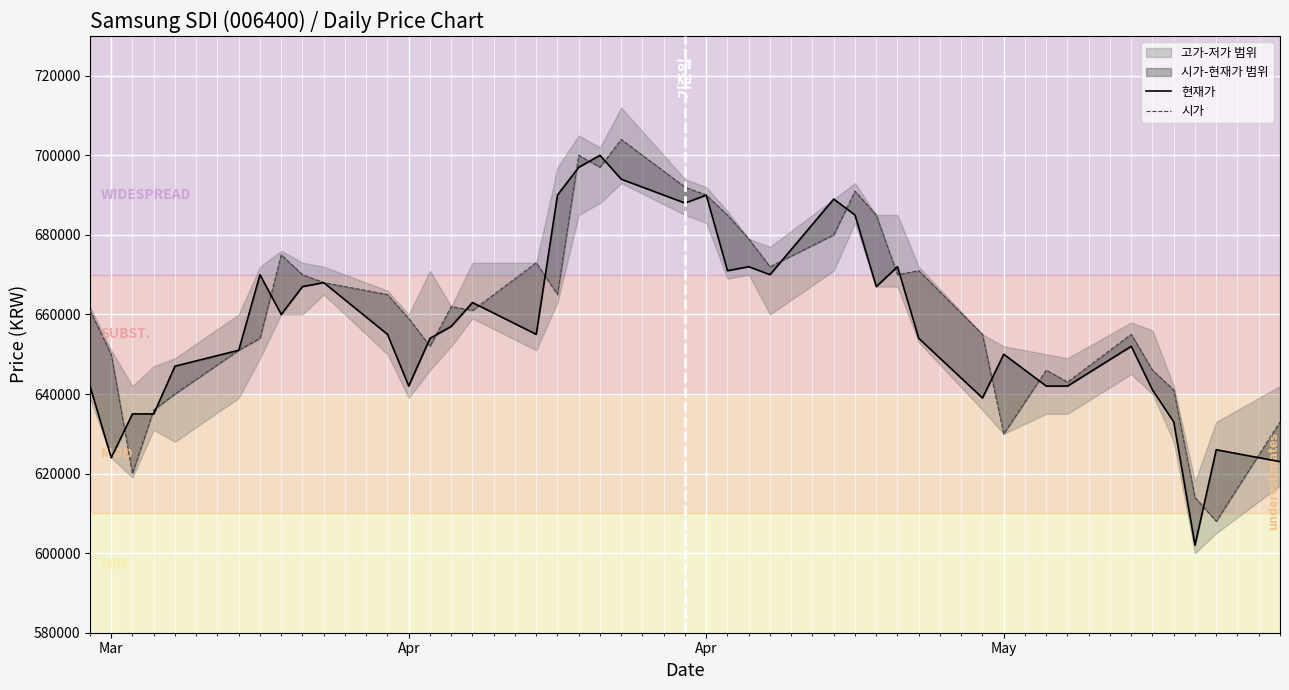

In 시가, how many points are higher than both neighbors (excluding endpoints)?

9